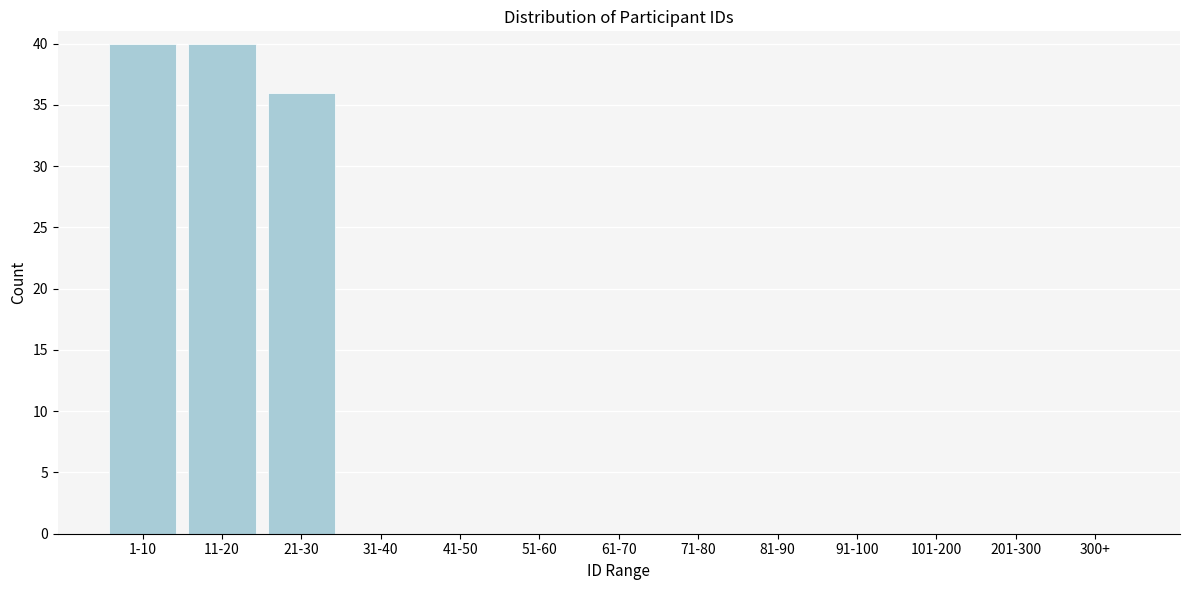

Reading right to left, list all the values displayed in this chart.

300+=0	201-300=0	101-200=0	91-100=0	81-90=0	71-80=0	61-70=0	51-60=0	41-50=0	31-40=0	21-30=36	11-20=40	1-10=40